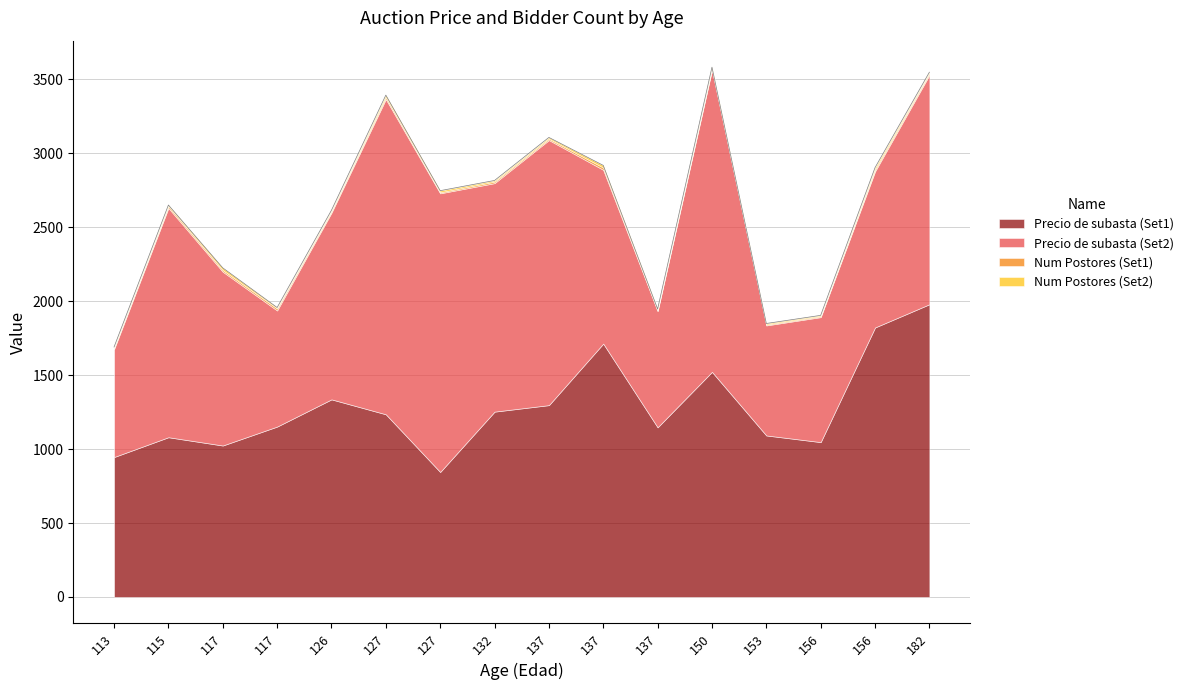

At which label does Precio de subasta (Set2) first exceed 1262?

115